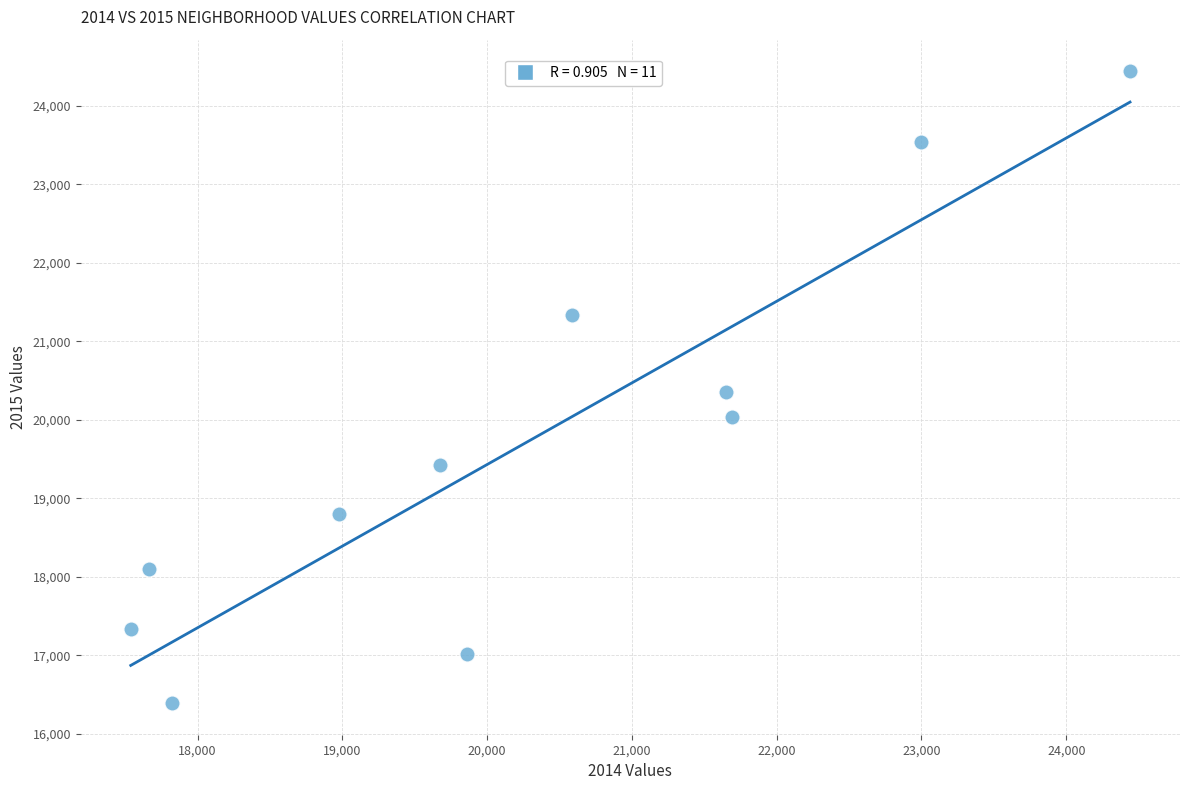

What is the average X value?

20264.5